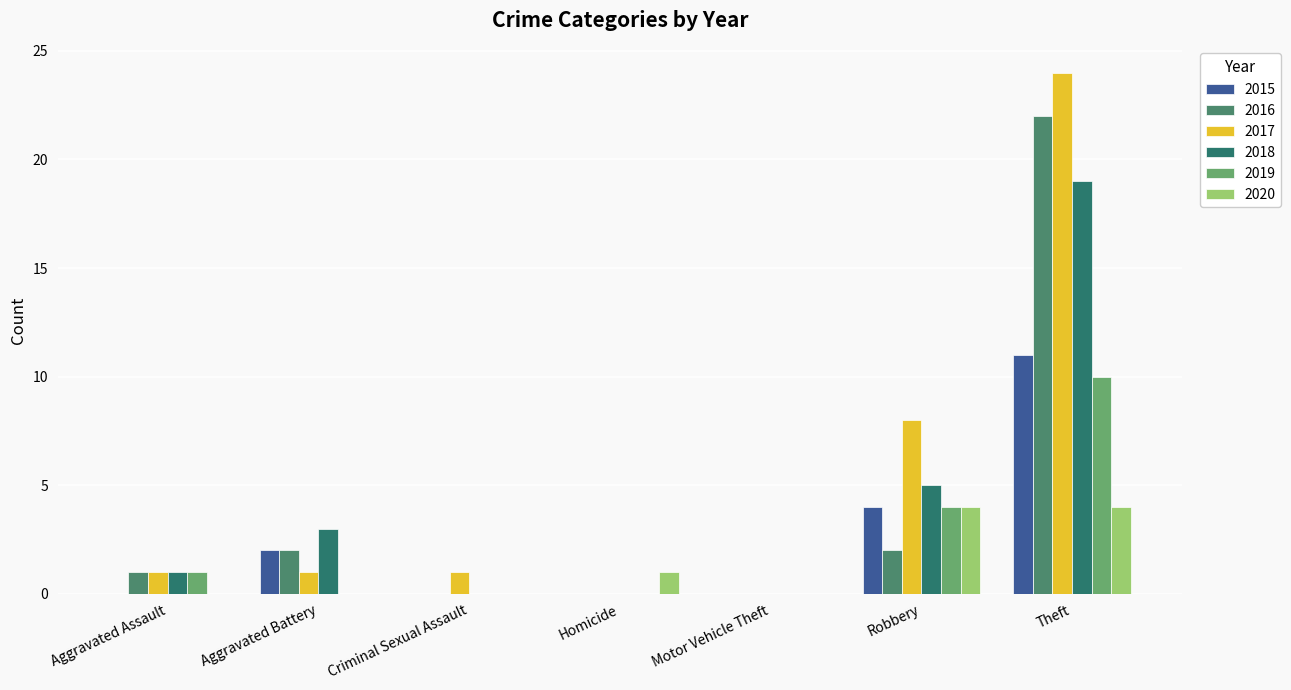

What is the difference between the highest and lowest values at Robbery?

6